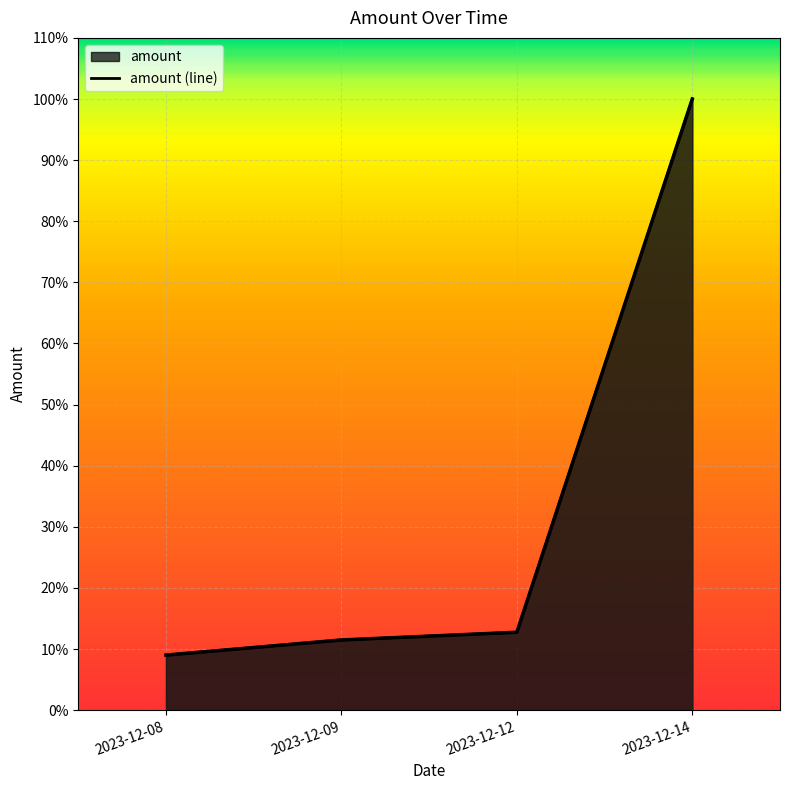

At which label is the value closest to 54?

2023-12-12